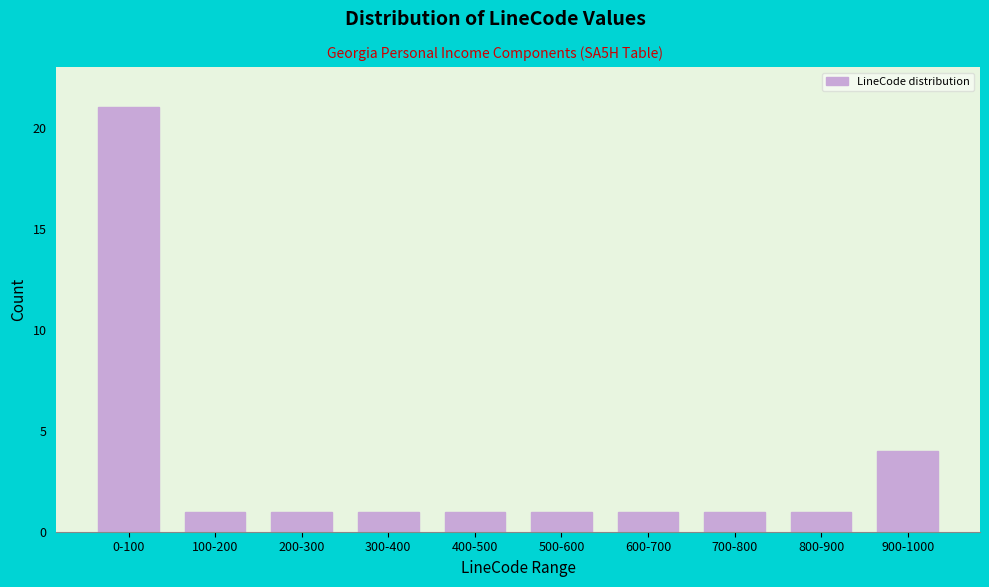

Reading left to right, extract all data points from this chart.

21	1	1	1	1	1	1	1	1	4